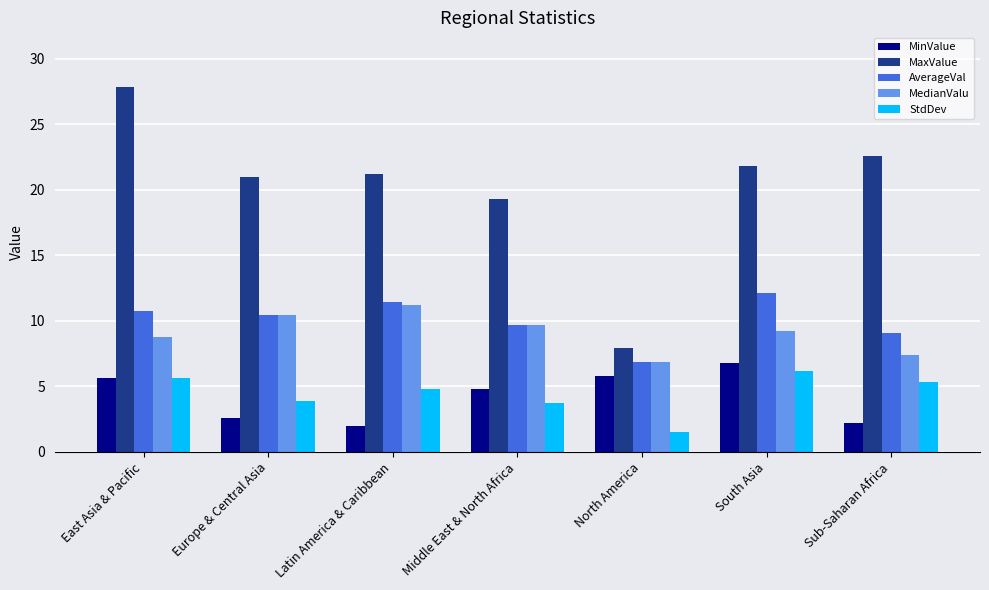

Which series changed the most between North America and South Asia?

MaxValue